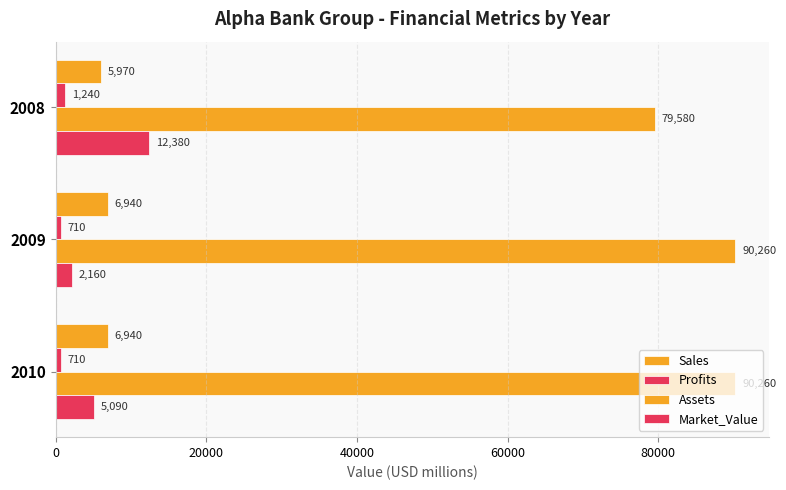

At how many categories does at least one series exceed 7810?

3